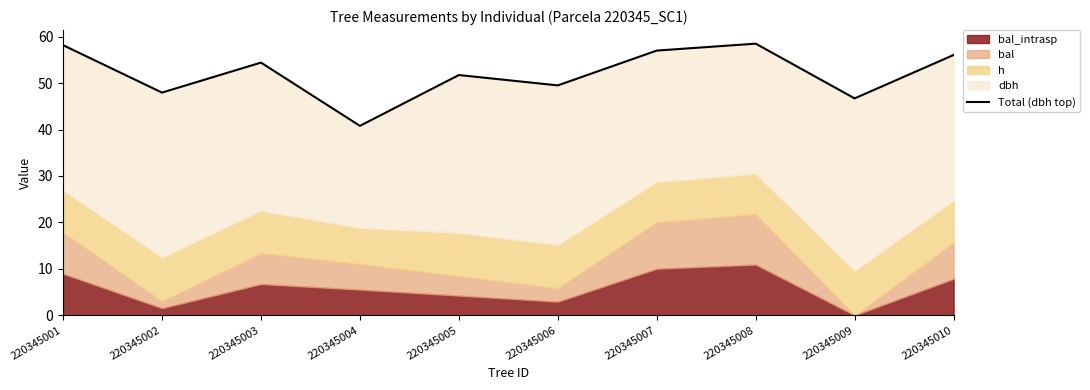

Between 220345004 and 220345003, which is larger?

220345003